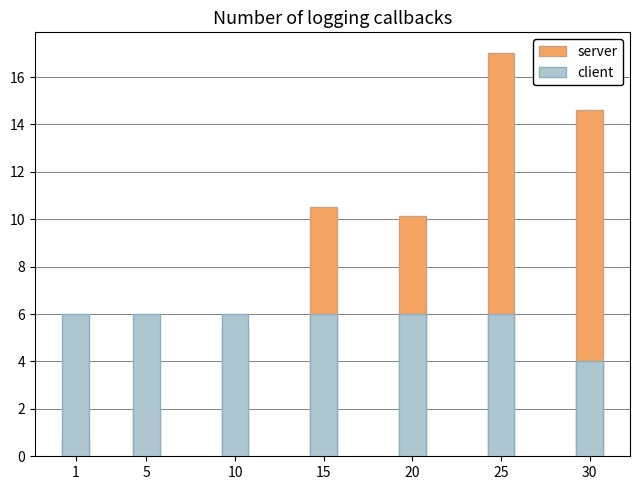

Rank the series by their maximum value, from highest to lowest.

server, client